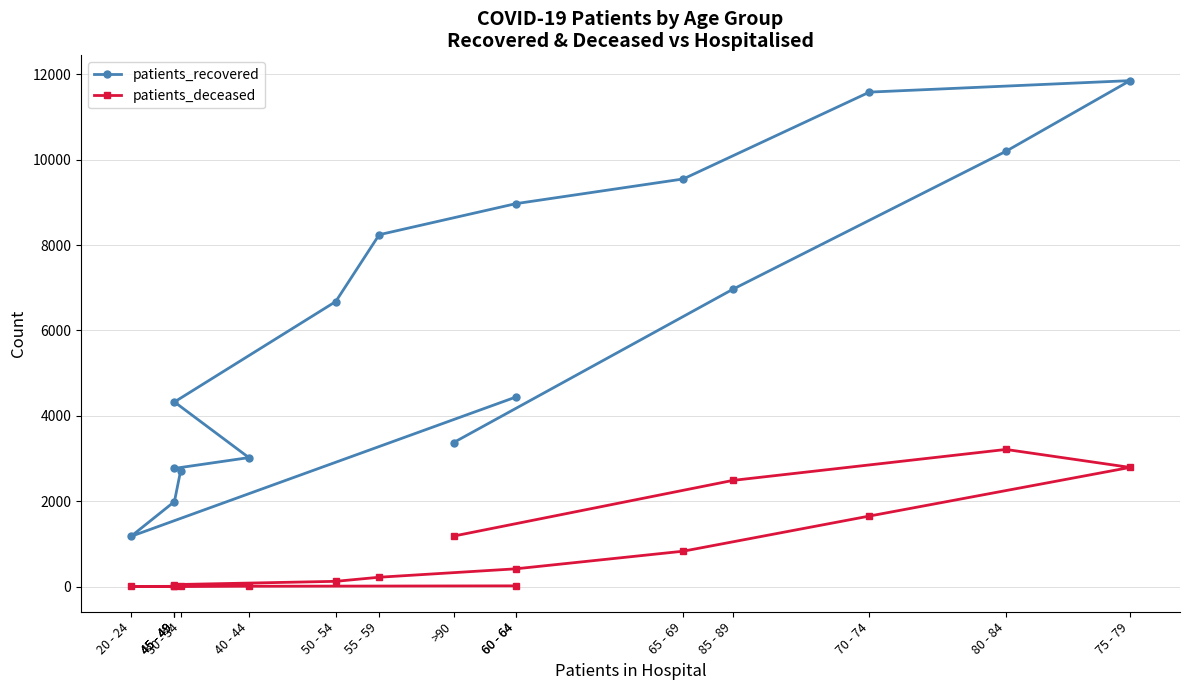

What is the average value of the patients_deceased series?

815